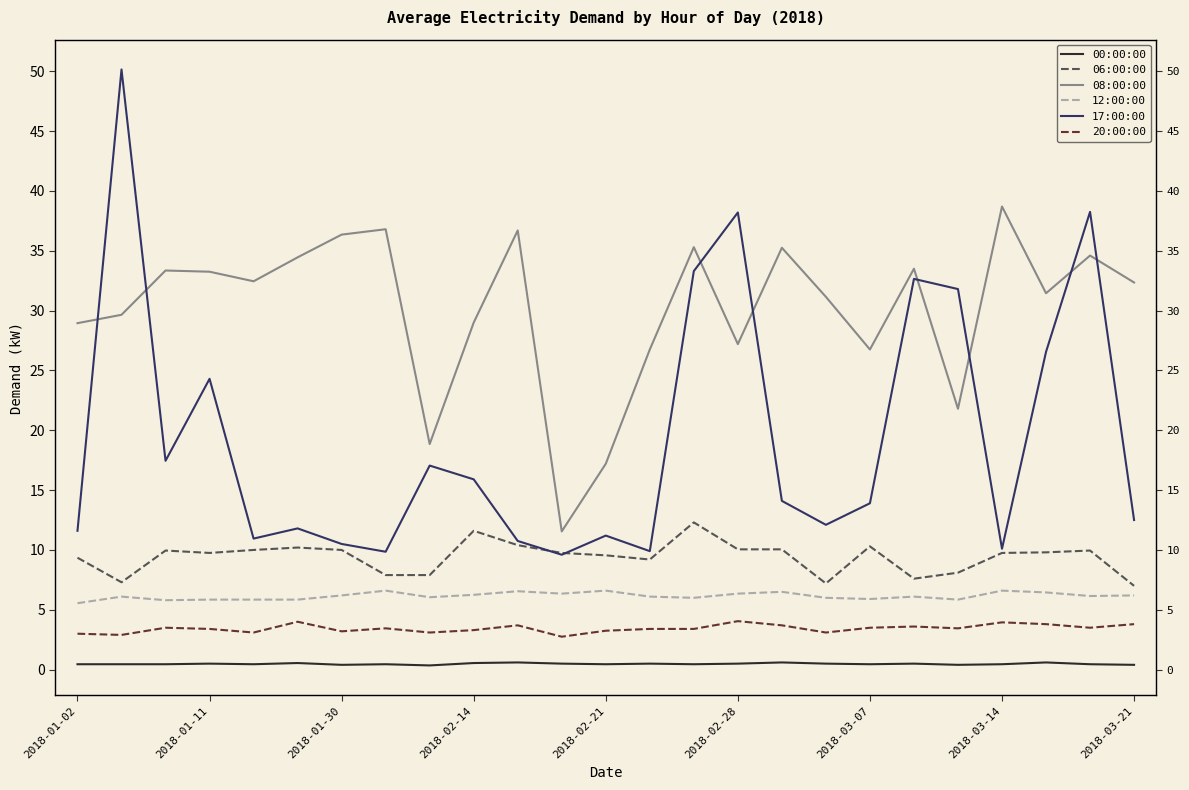

What is the total value across all series at 20?

71.4